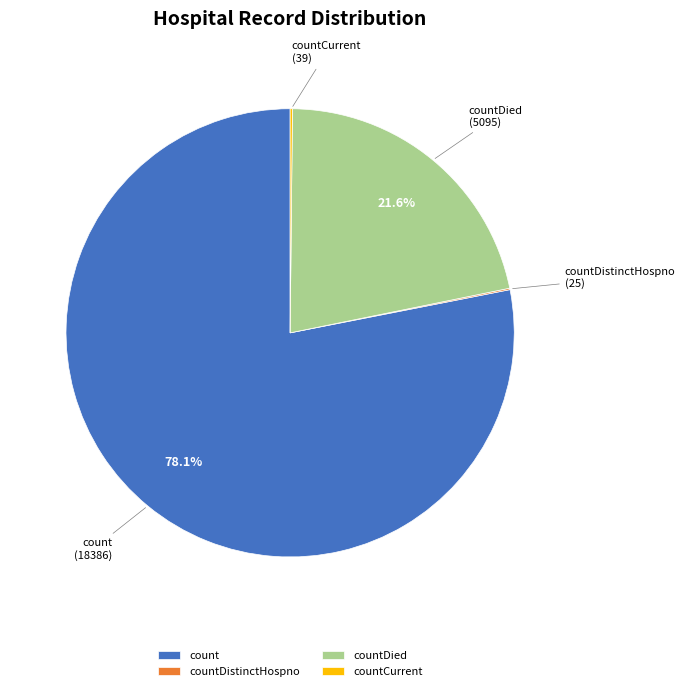

Which category has the biggest portion of the pie?

count